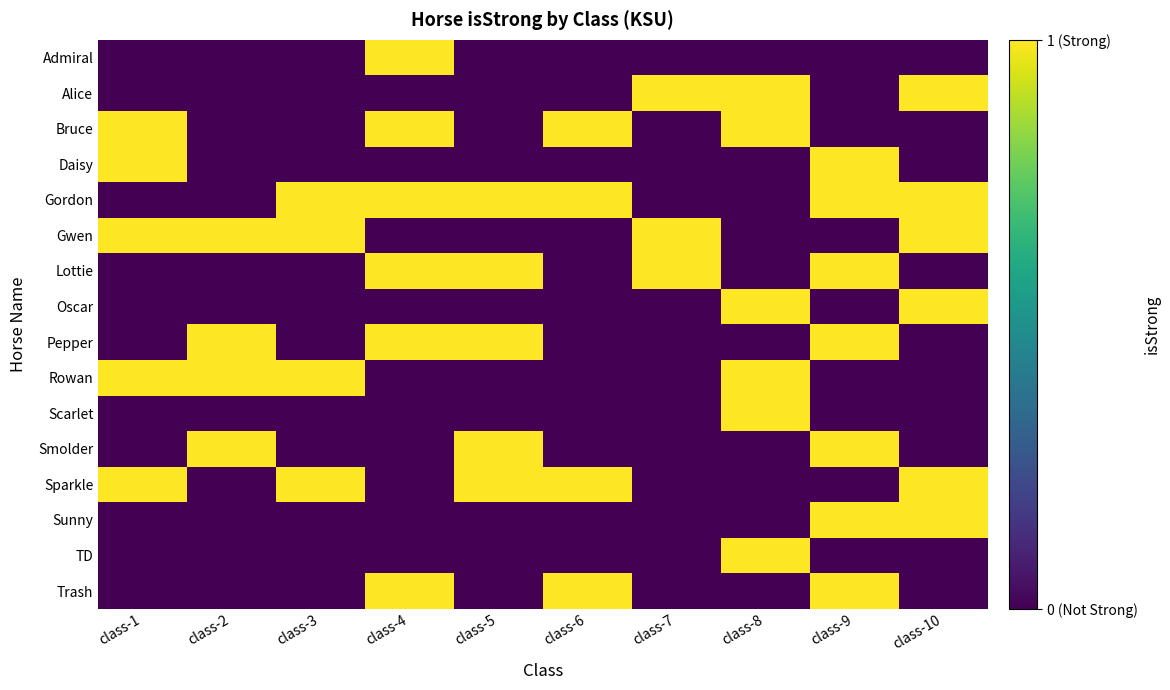

What is the total value across all series at class-9?

7